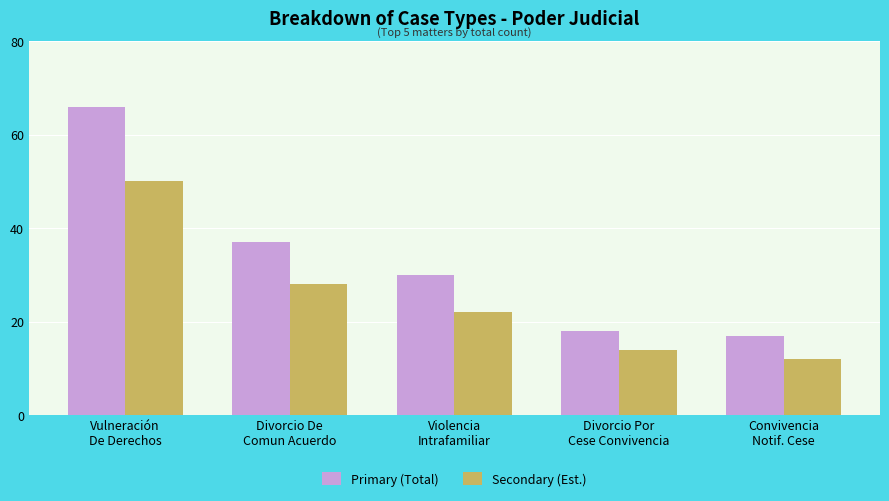

The value of Primary (Total) at Divorcio Por
Cese Convivencia is 28. True or false?

False